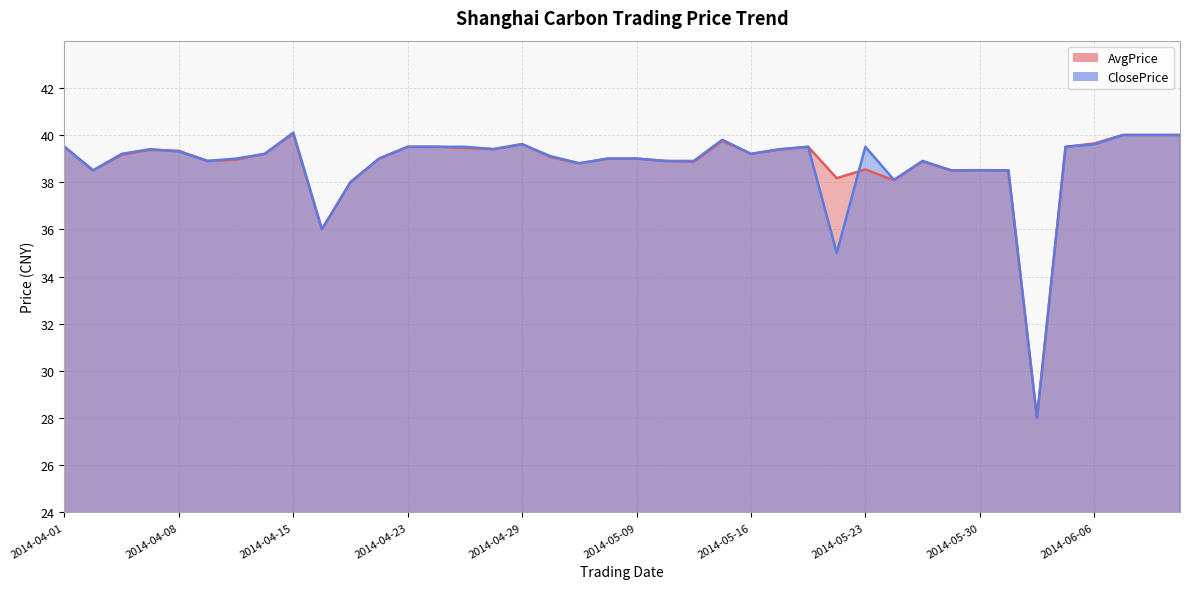

Is it true that AvgPrice equals 11.5 at 2014-04-14?

False